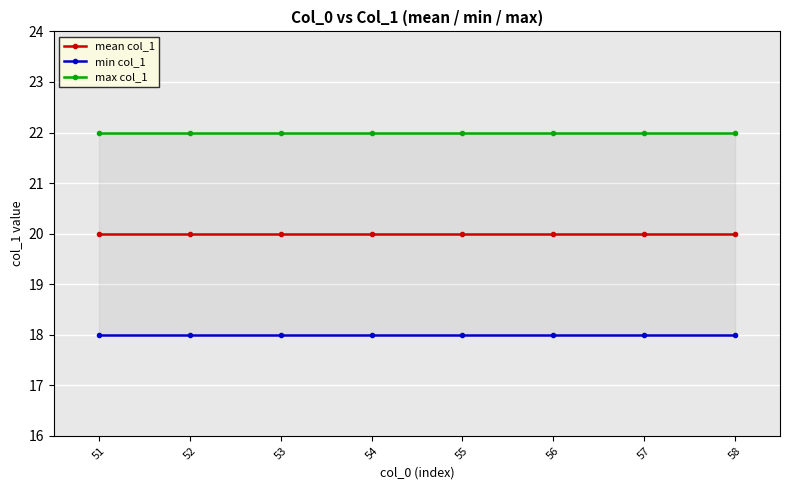

What is the sum of the min col_1 values at 56 and 54?

36